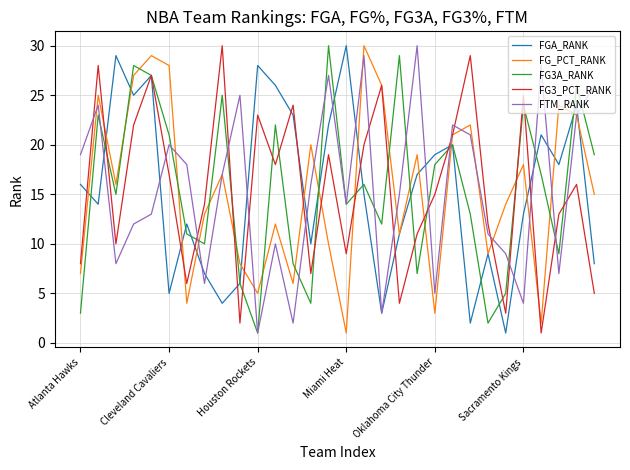

True or false: FG3A_RANK and FTM_RANK cross at least once.

True